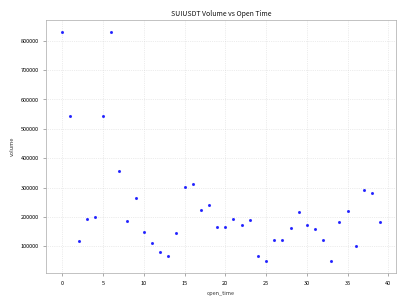

What is the range of Y values (max minus min)?

782730.3